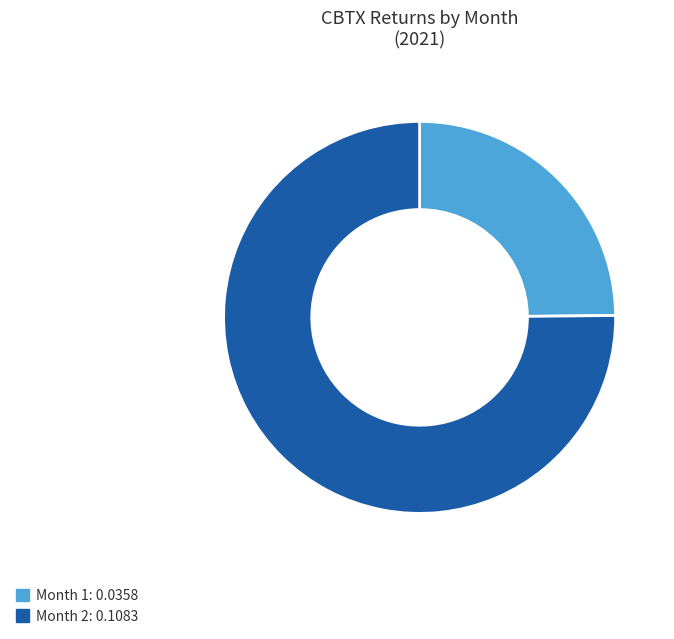

Does any single category account for the majority?

Yes